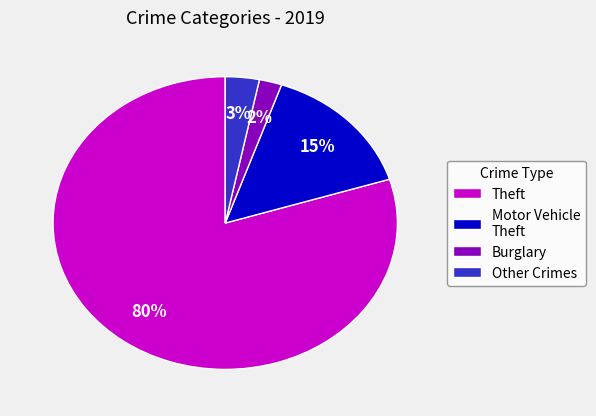

Do Other Crimes and Theft together represent more than half of the pie?

Yes